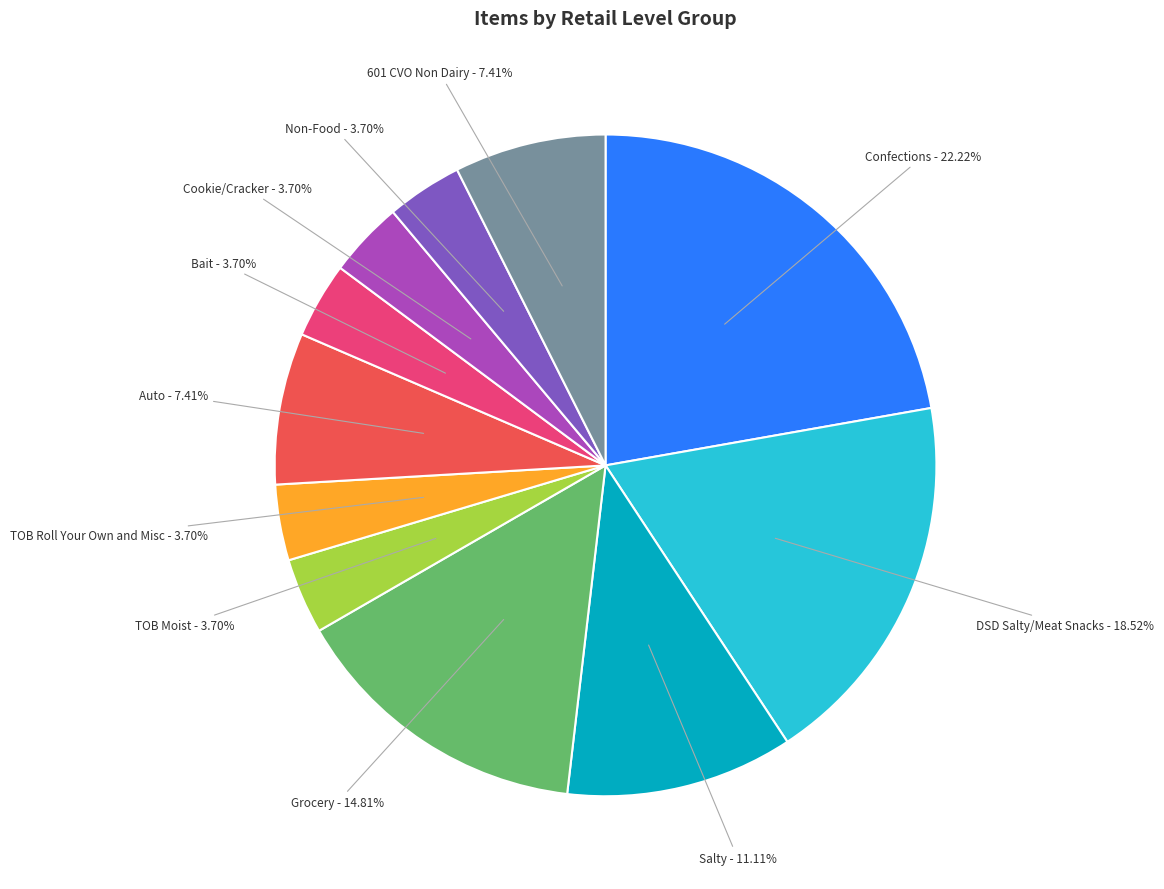

What is the largest slice in the pie chart?

Confections